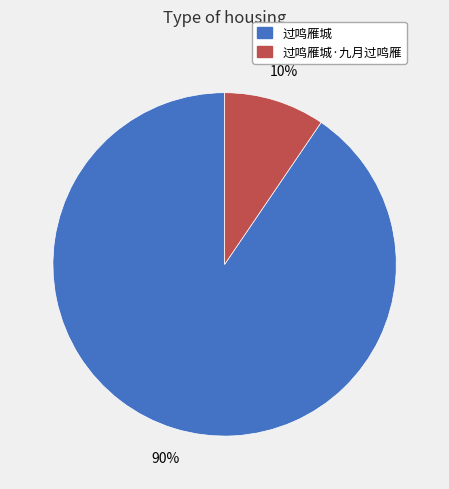

Is there any slice that represents more than half of the pie?

Yes